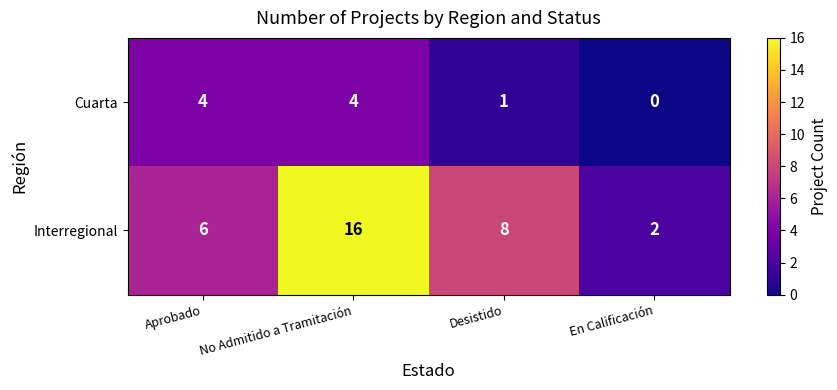

How many series are shown in this chart?

2